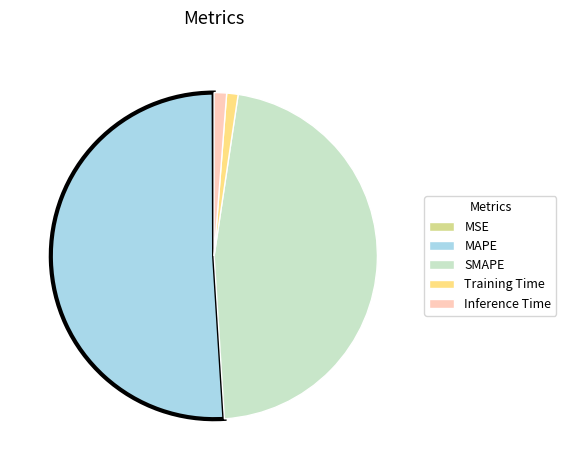

What is the largest slice in the pie chart?

MAPE